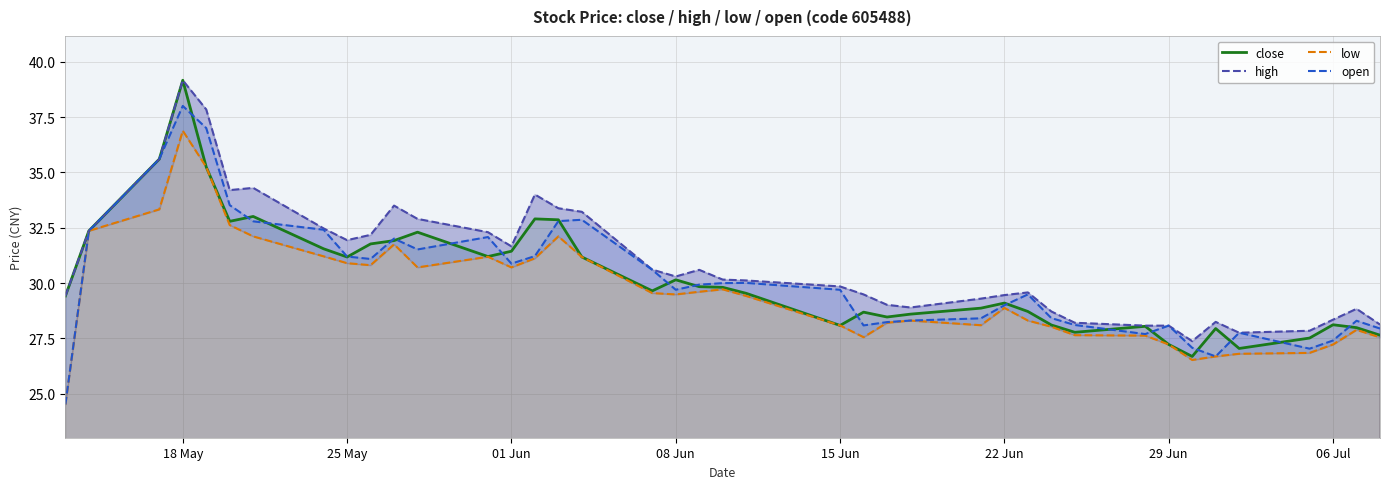

What is the minimum value for open?

24.5